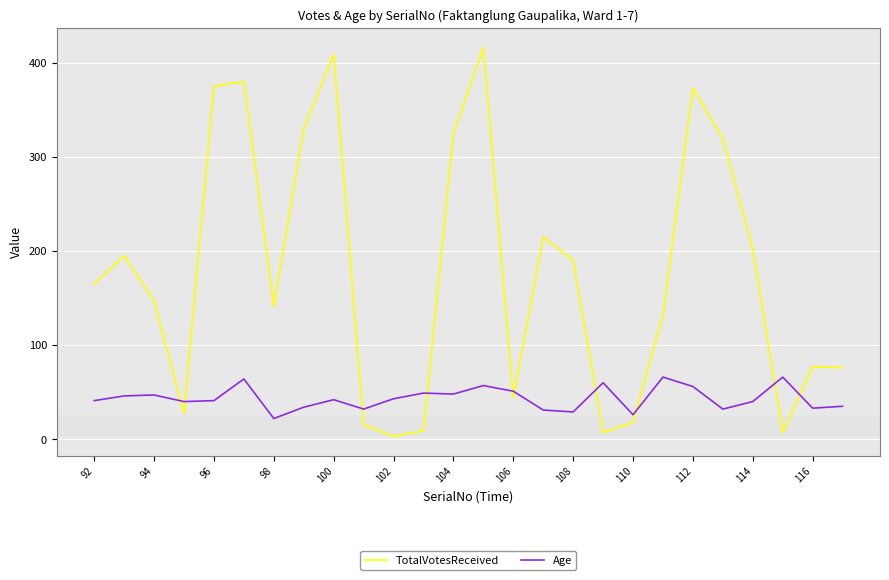

True or false: TotalVotesReceived has more than 1 points higher than both neighbors.

True